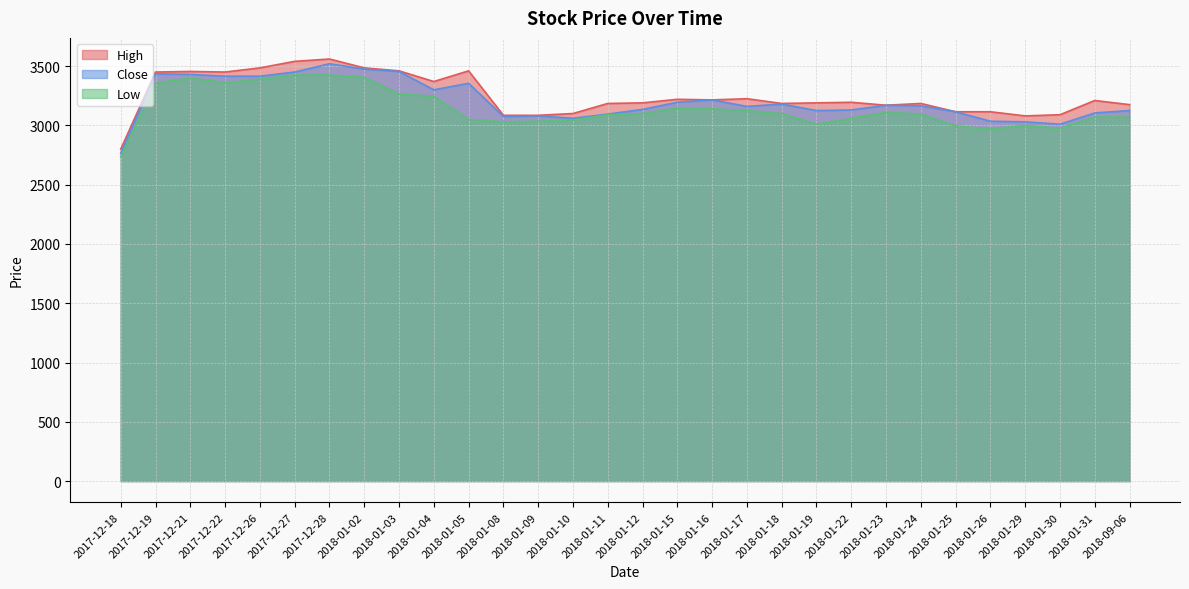

What is the difference between the highest and lowest values at 2018-01-16?

75